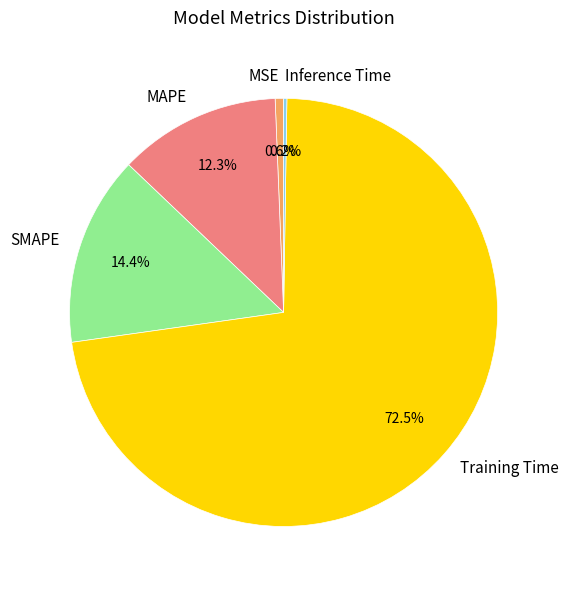

What is the largest slice in the pie chart?

Training Time